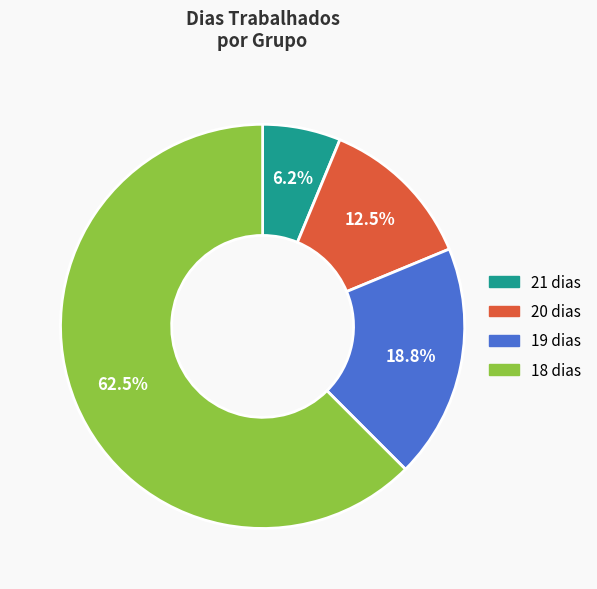

Is 20 dias the majority of the pie?

No